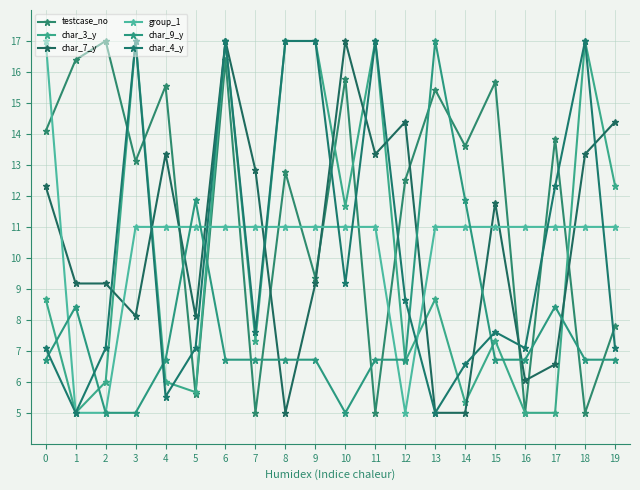

What is the total value across all series at 12?

53.9